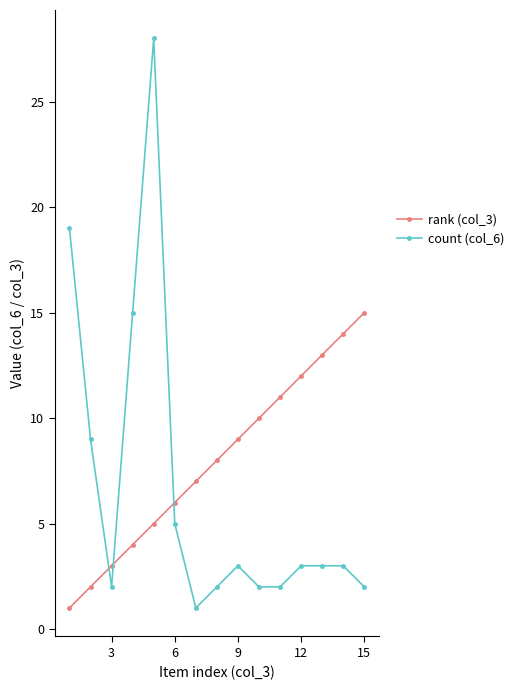

List the series in order of their peak value, highest first.

count (col_6), rank (col_3)